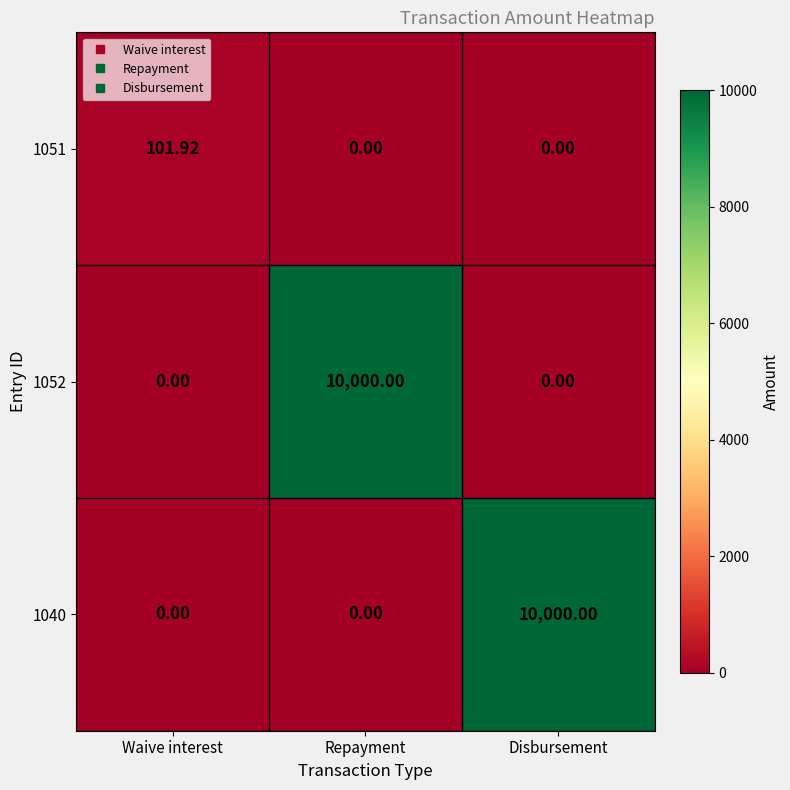

At which label does 1040 reach its peak?

Disbursement